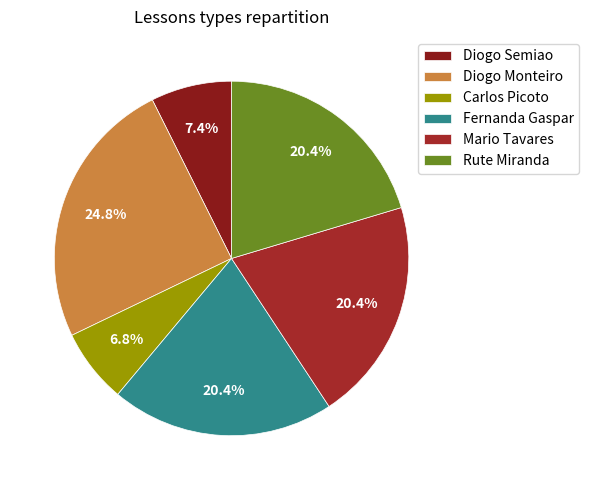

To the nearest percent, what portion does Carlos Picoto represent?

7%